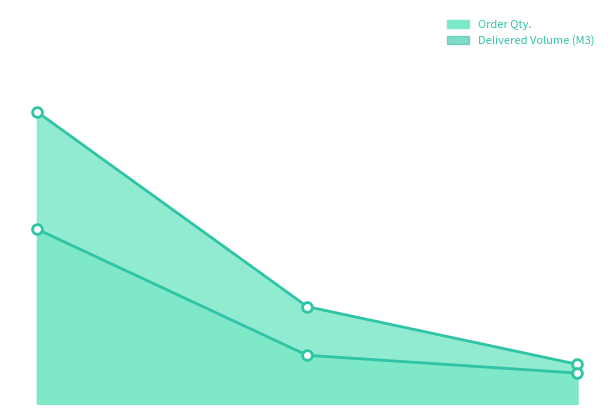

Reading right to left, transcribe all the data shown in this chart.

Order Qty.: 81.5	200.0	600.0
Delivered / Order Volume (M3): 63.5	100.0	359.0